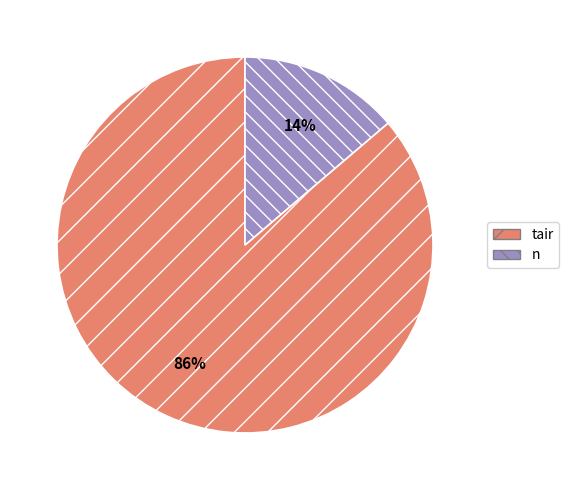

Do tair and n together represent more than half of the pie?

Yes